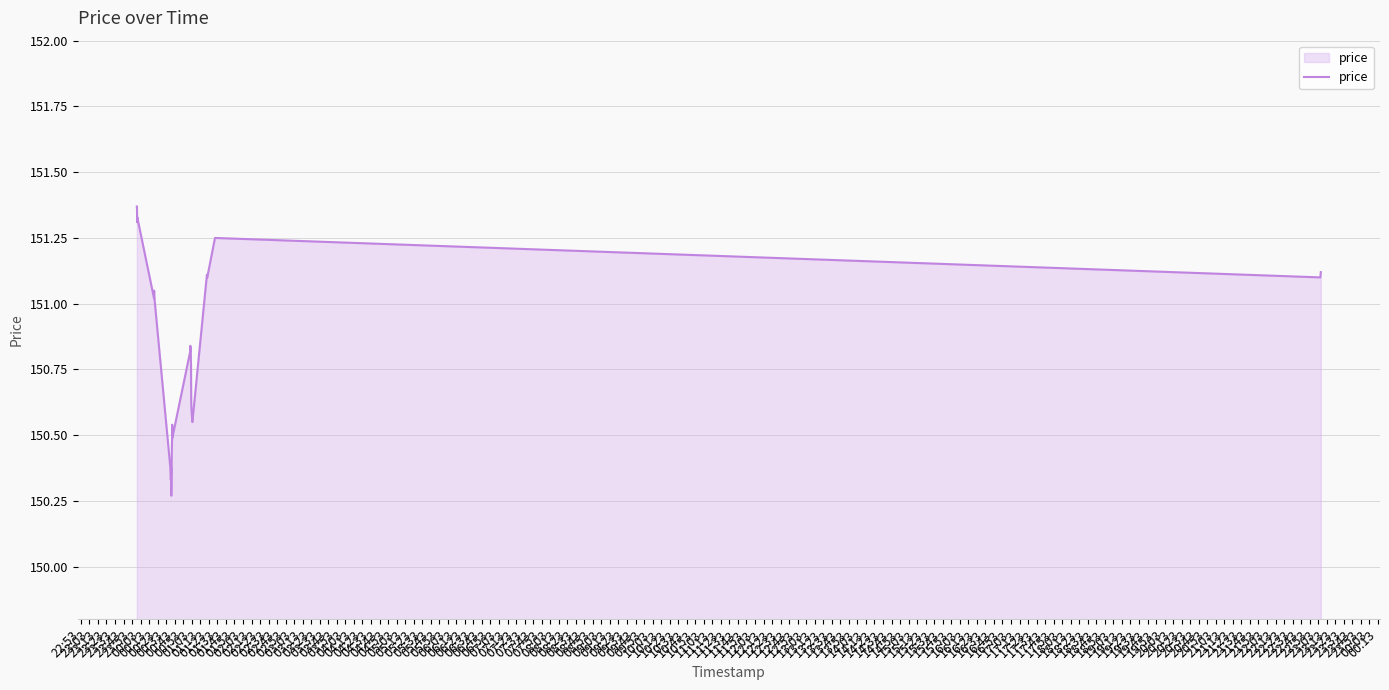

What is the difference between the maximum and minimum values?

1.1